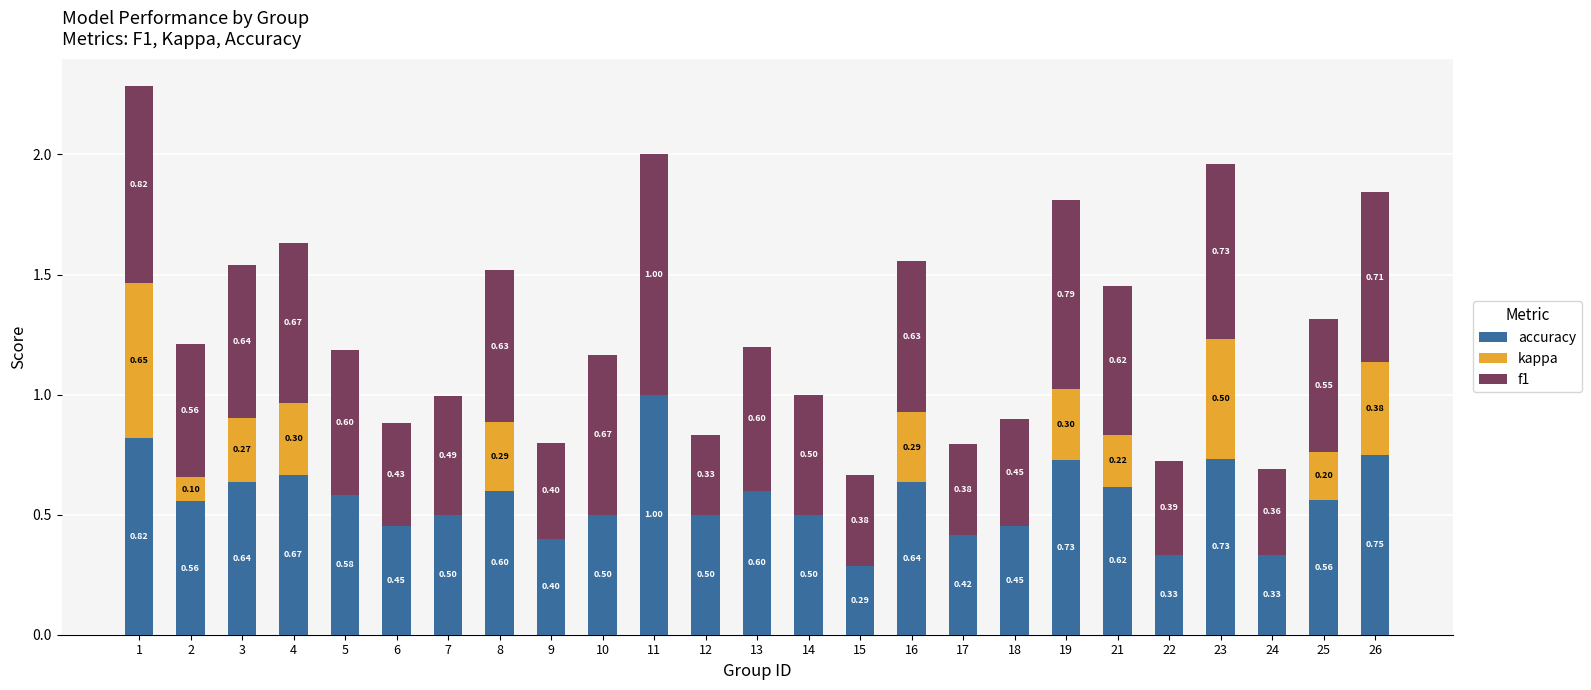

At which category is the sum across all series the highest?

1